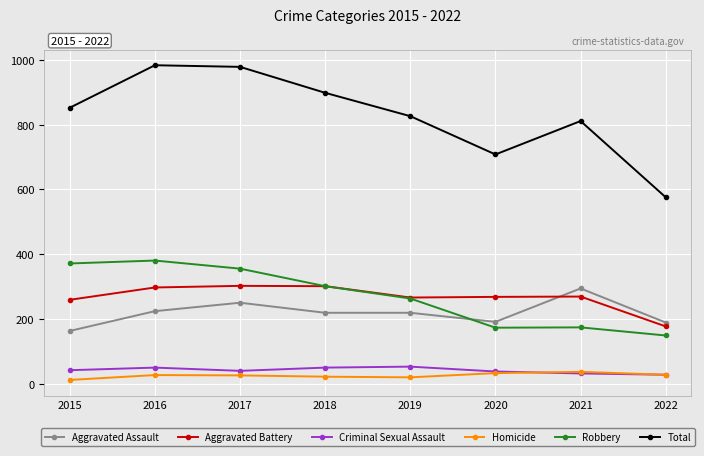

What is the difference between the Aggravated Assault values at 2018 and 2020?

28